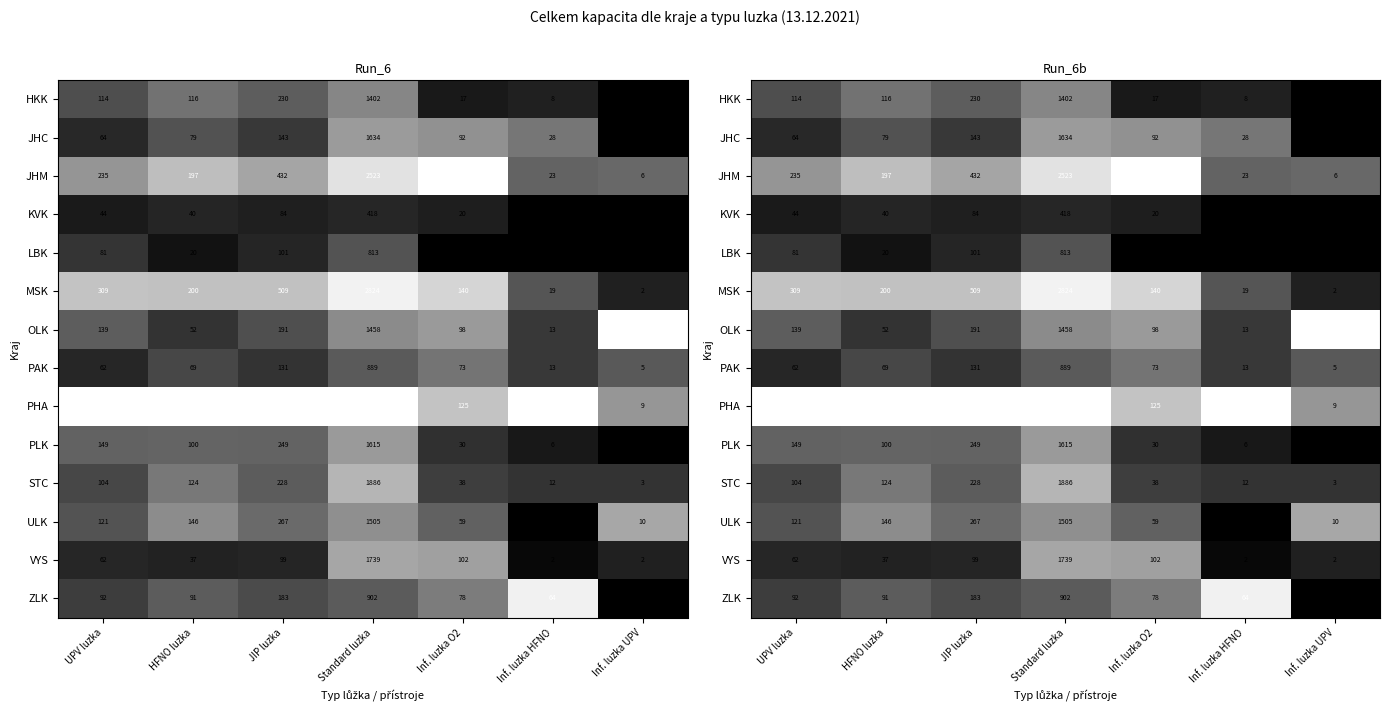

At how many categories does at least one series exceed 0?

7